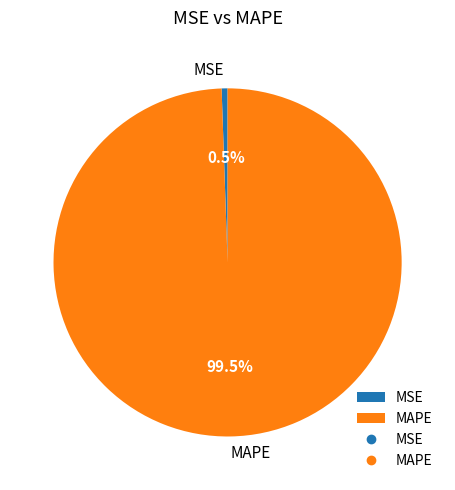

To the nearest percent, what is the average slice percentage?

50%